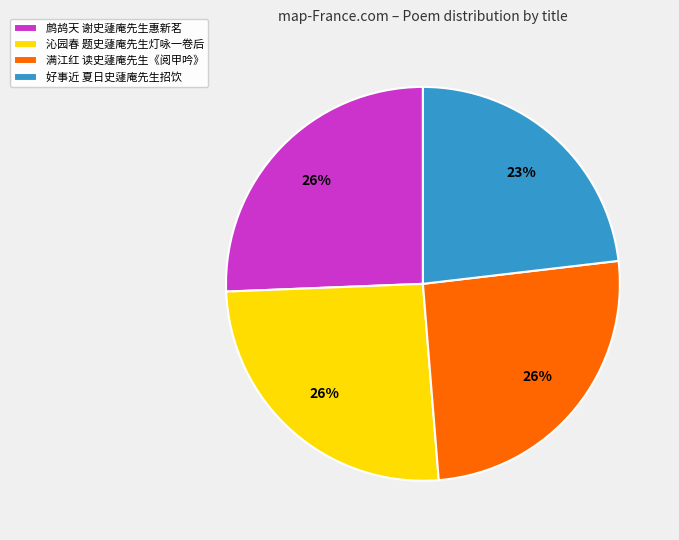

The 满江红 读史蘧庵先生《阅甲吟》 slice represents 14% of the pie. True or false?

False